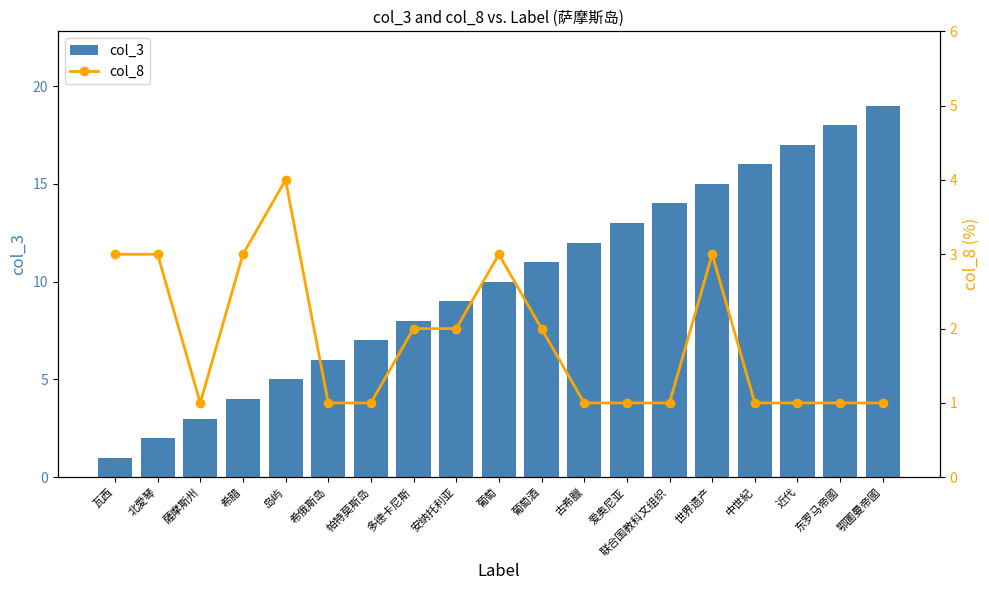

Reading left to right, what are all the values shown in this chart?

col_3: 瓦西=1	北愛琴=2	薩摩斯州=3	希腊=4	岛屿=5	希俄斯岛=6	帕特莫斯岛=7	多德卡尼斯=8	安纳托利亚=9	葡萄=10	葡萄酒=11	古希臘=12	爱奥尼亚=13	联合国教科文组织=14	世界遗产=15	中世紀=16	近代=17	东罗马帝國=18	鄂圖曼帝國=19
col_8: 瓦西=3	北愛琴=3	薩摩斯州=1	希腊=3	岛屿=4	希俄斯岛=1	帕特莫斯岛=1	多德卡尼斯=2	安纳托利亚=2	葡萄=3	葡萄酒=2	古希臘=1	爱奥尼亚=1	联合国教科文组织=1	世界遗产=3	中世紀=1	近代=1	东罗马帝國=1	鄂圖曼帝國=1